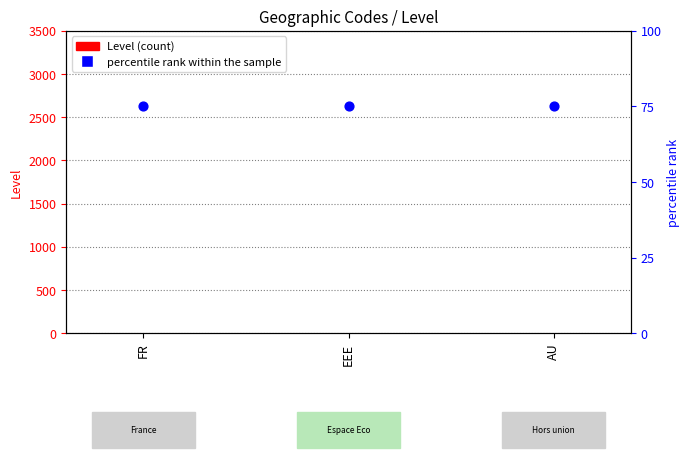

At how many categories does at least one series exceed 9?

3